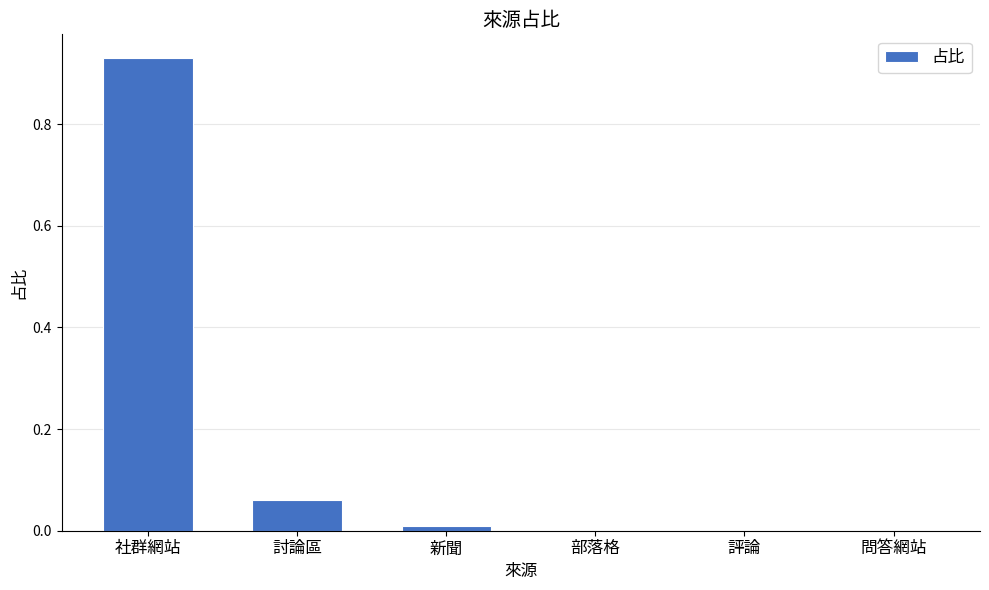

What is the change in value from 社群網站 to 評論?

-0.9